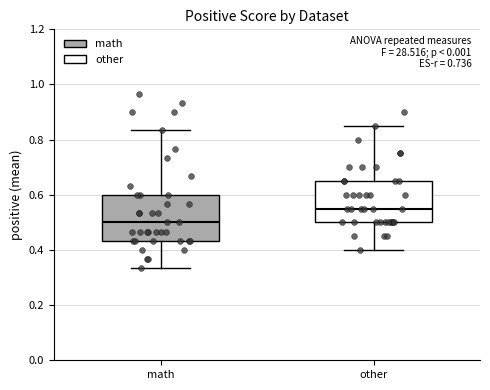

Reading left to right, transcribe this box plot: for each box, give where its median line is, the range the box spans, and where its two whiskers end, as read against the y-axis. The values are not printed on the chart, so give them approximately, as read against the axis.

math: median 0.50, box 0.44 to 0.60, whiskers 0.34 to 0.84
other: median 0.56, box 0.50 to 0.66, whiskers 0.40 to 0.86